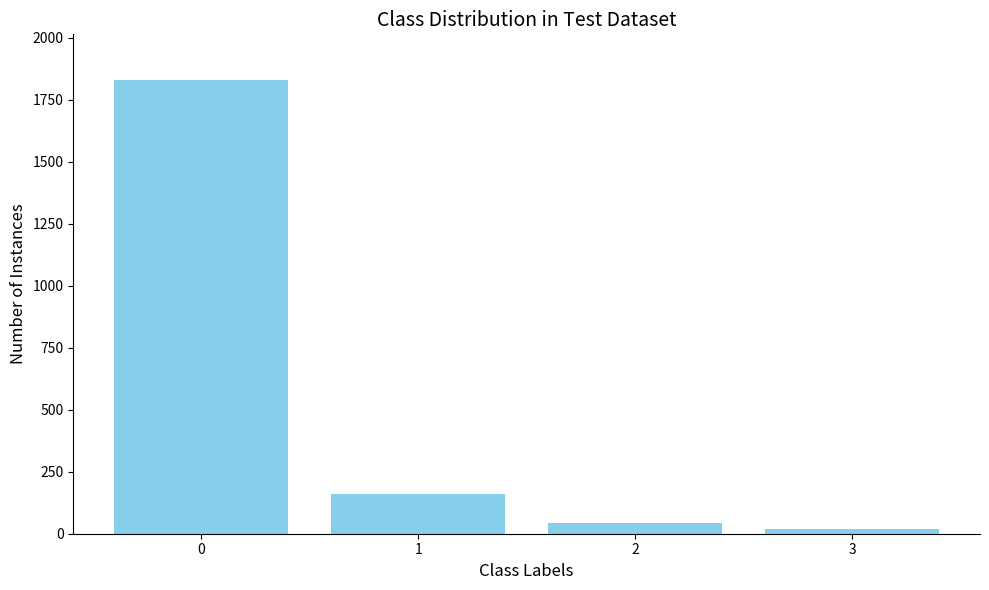

What is the ratio of the value at 2 to the value at 3?

2.1